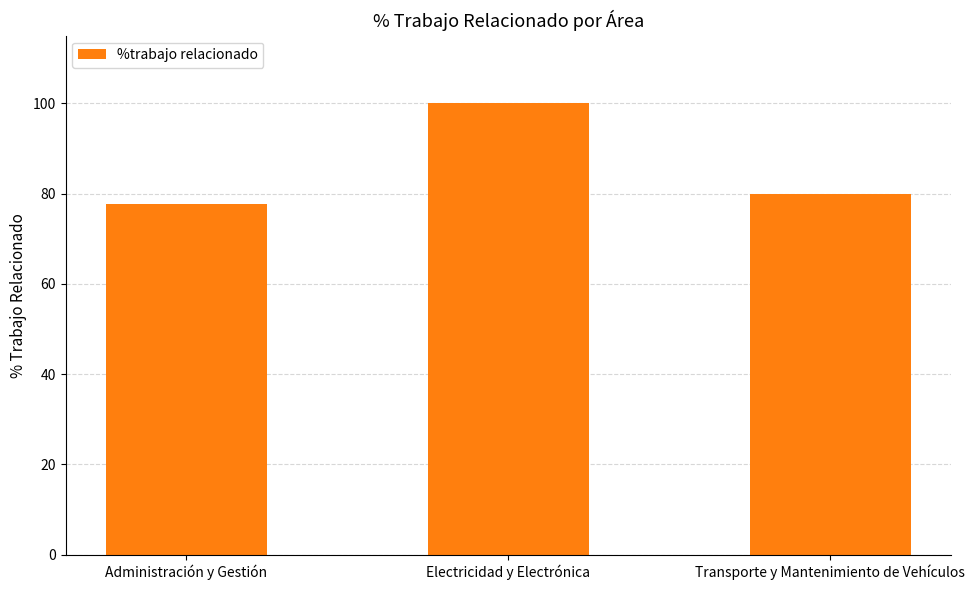

Rank the categories by value from highest to lowest.

Electricidad y Electrónica, Transporte y Mantenimiento de Vehículos, Administración y Gestión